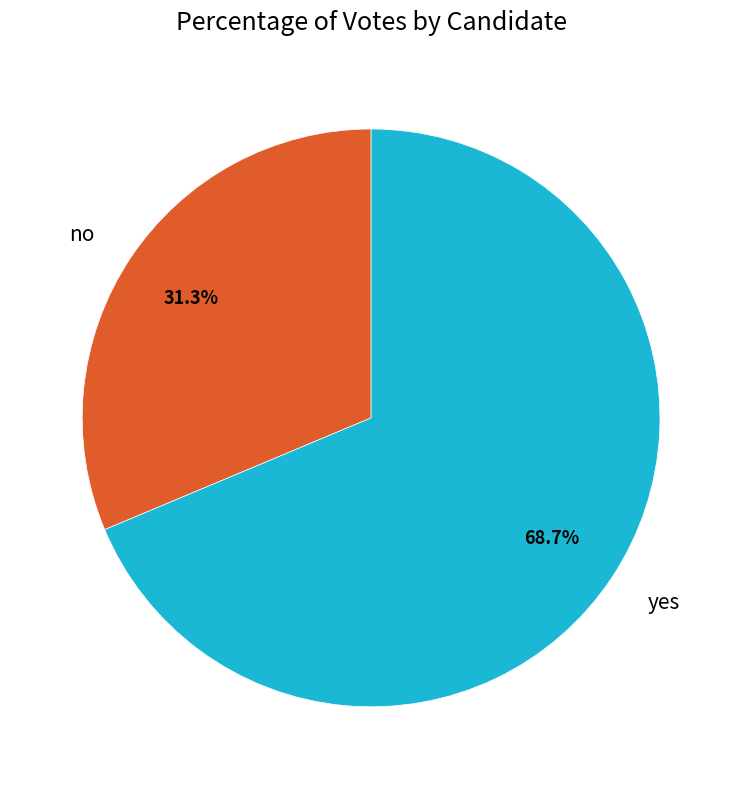

Do yes and no together represent more than half of the pie?

Yes